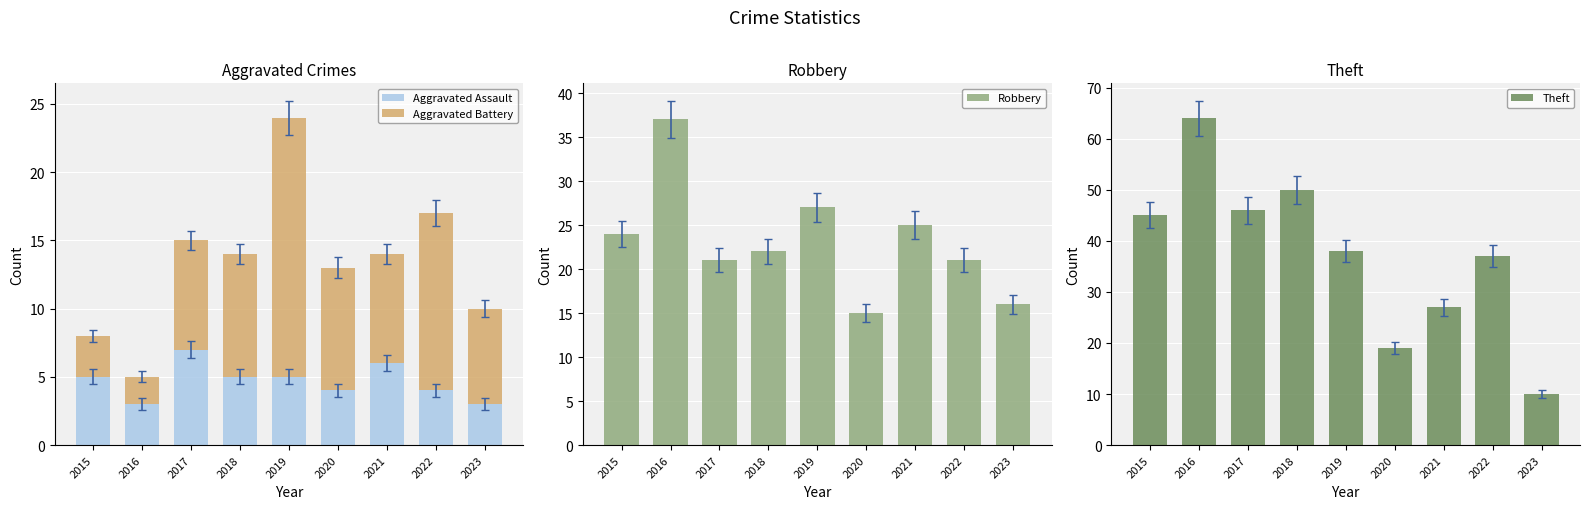

The Robbery series shows 28 at 2017. True or false?

False